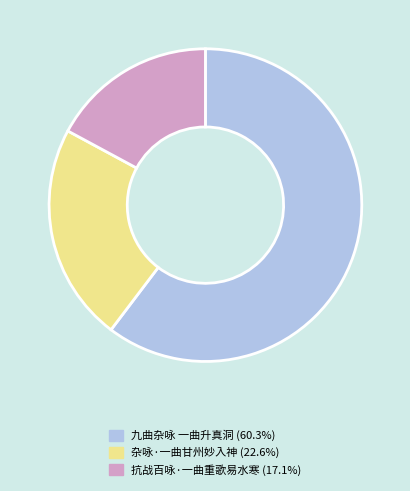

Which slice represents more than half of the pie?

九曲杂咏 一曲升真洞